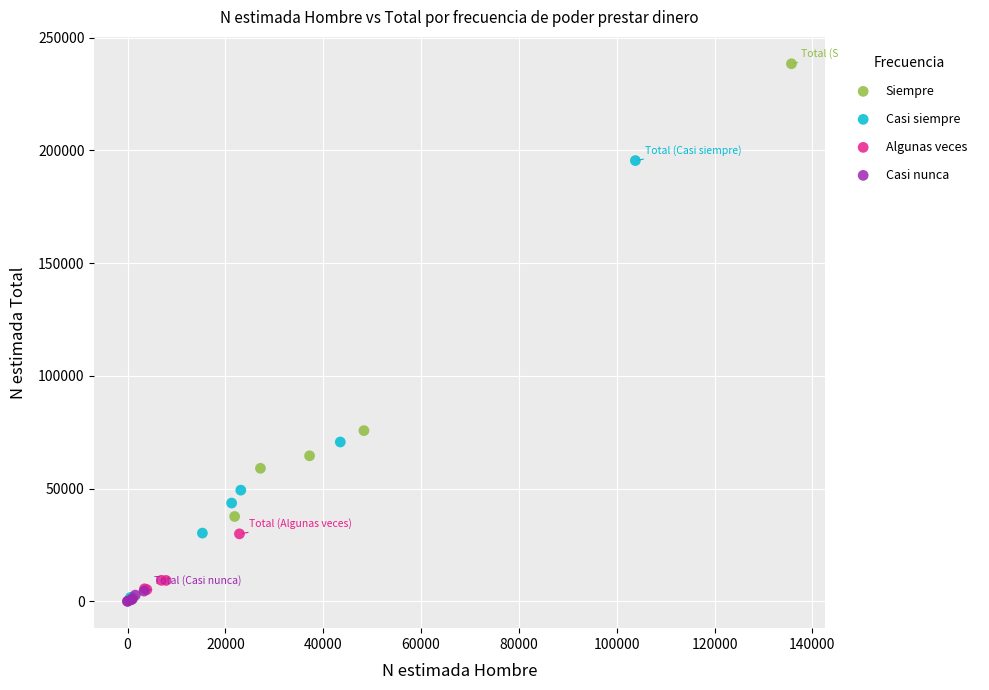

Which series contains the highest Y value?

Siempre